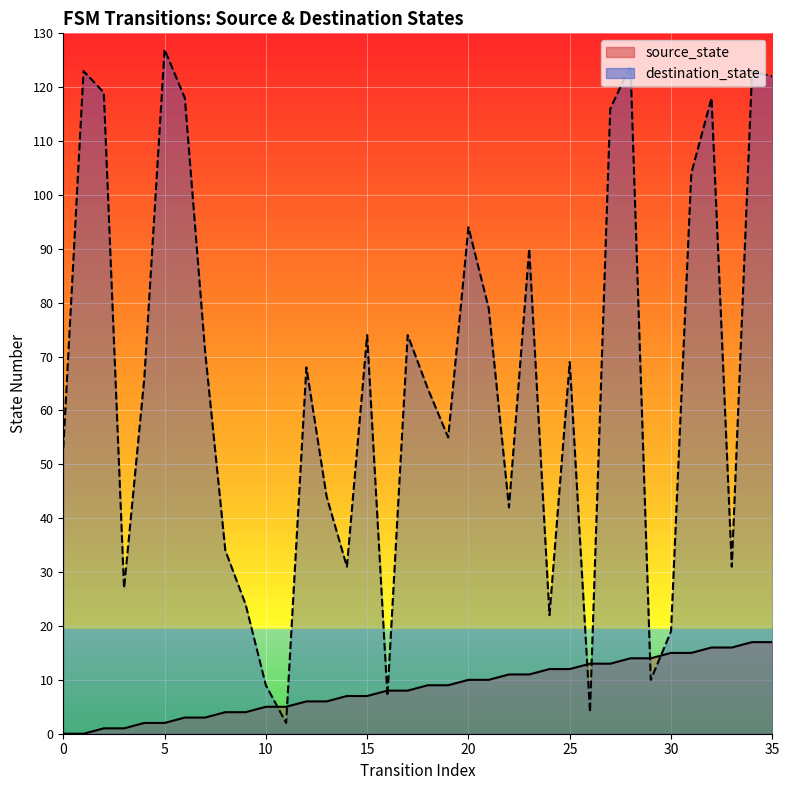

Does the chart display data point markers on the line(s)?

No